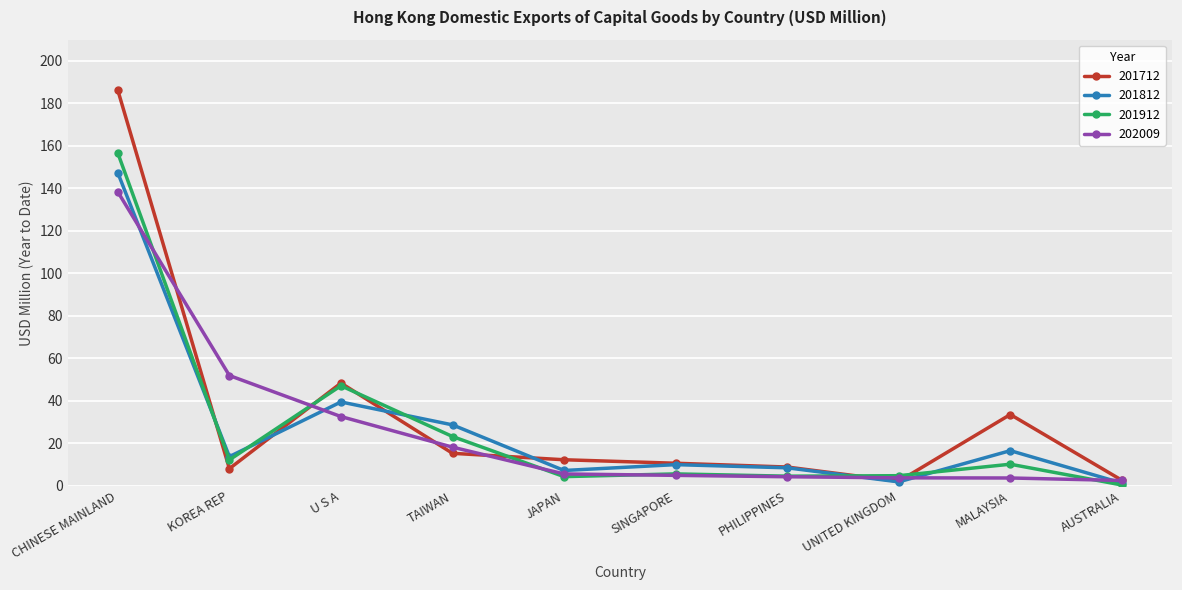

Which category has the highest value in the 202009 series?

CHINESE MAINLAND